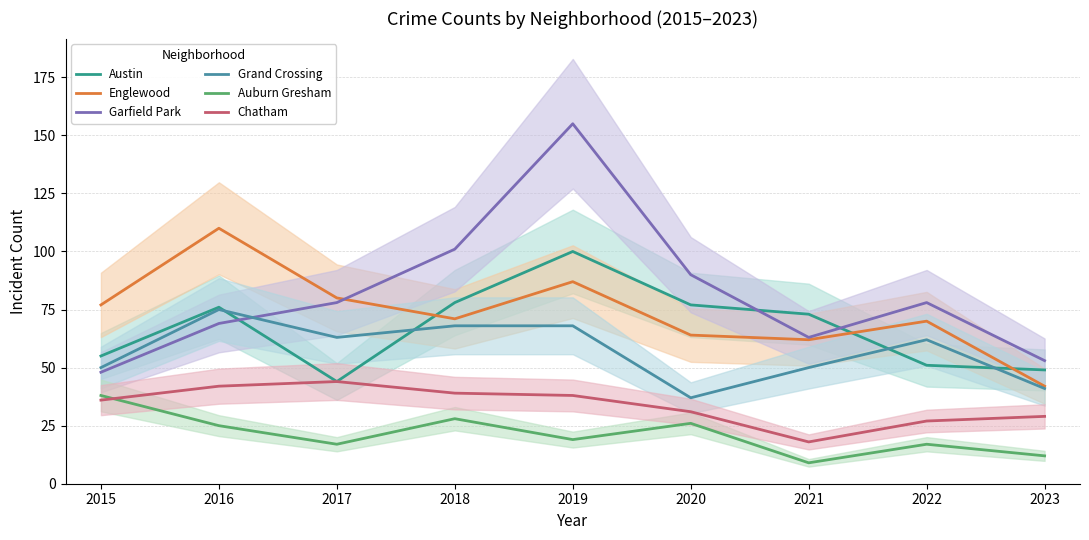

What are all the series names shown in the legend?

Austin, Englewood, Garfield Park, Grand Crossing, Auburn Gresham, Chatham